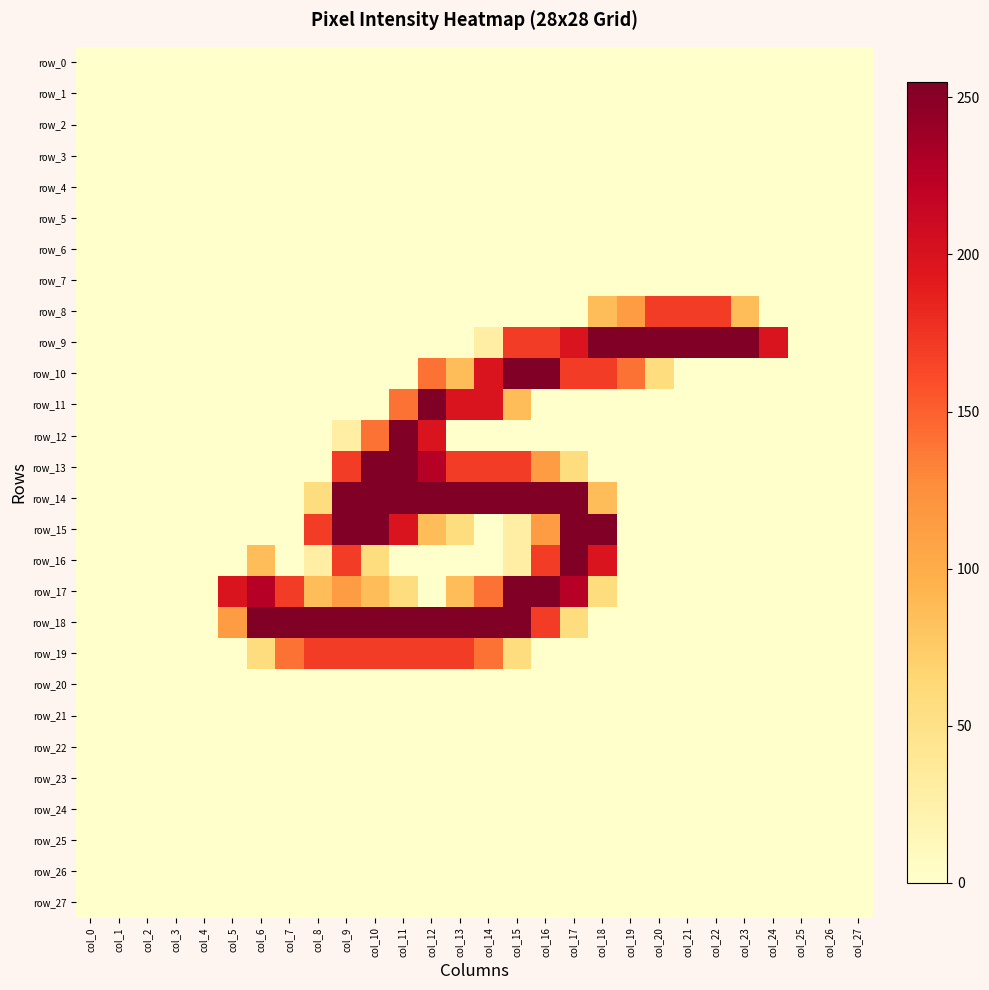

Which series has the widest spread of values?

row_9